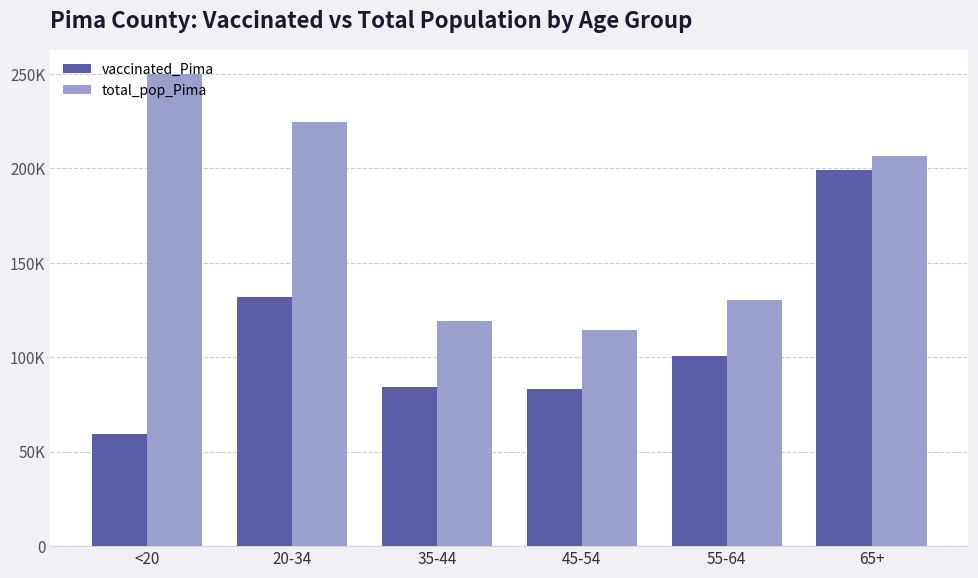

Does the chart contain stacked bars?

No